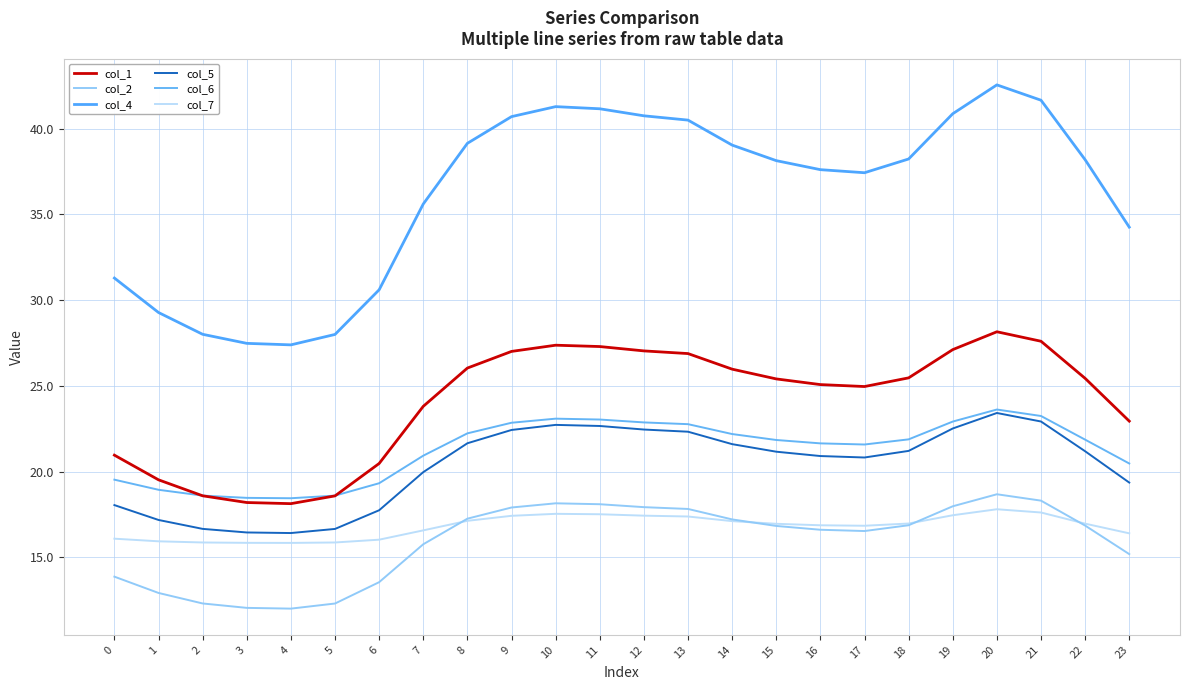

Which series has the widest spread of values?

col_4